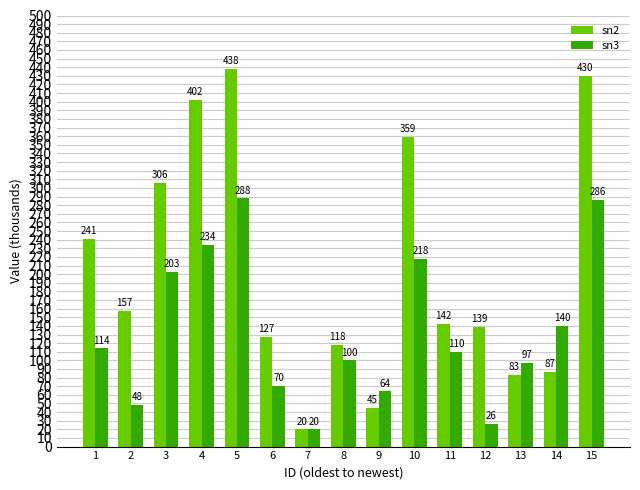

How many data points does each series have?

15